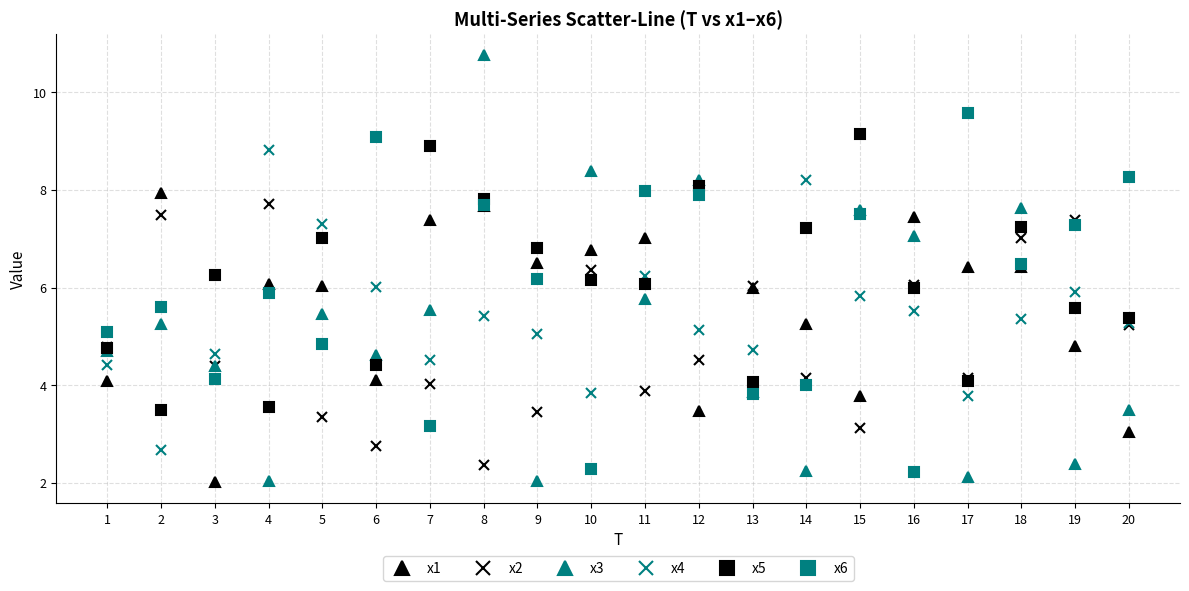

Is it true that x2 equals 1.2 at 8?

False